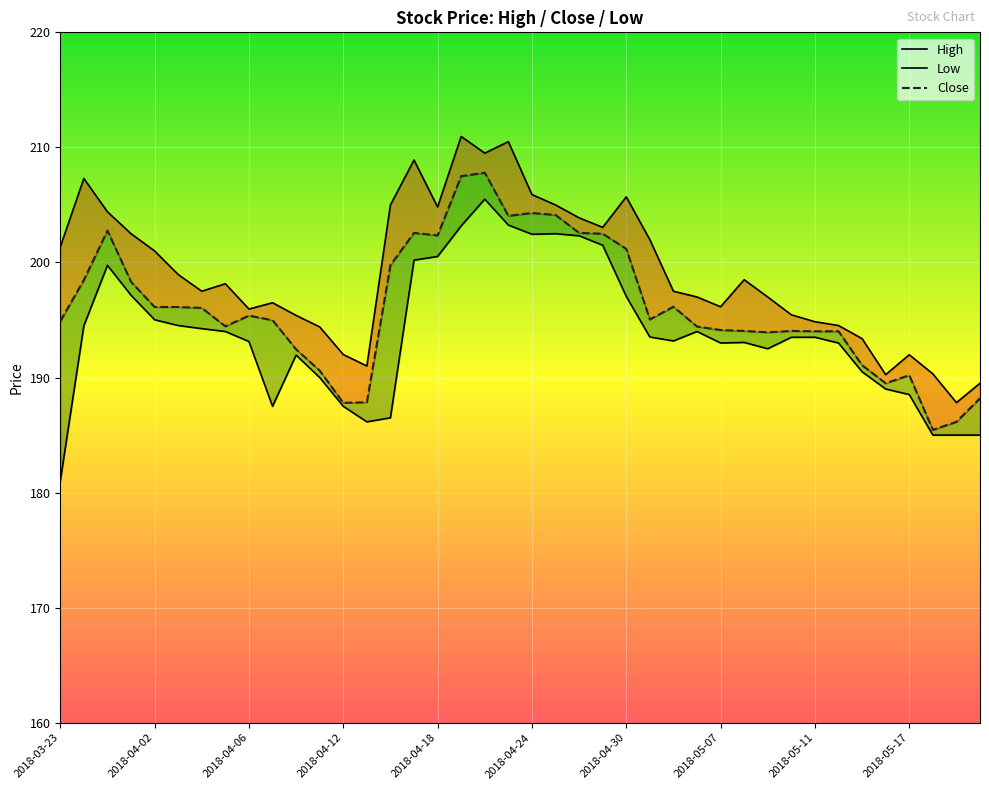

At how many categories does at least one series exceed 202?

14